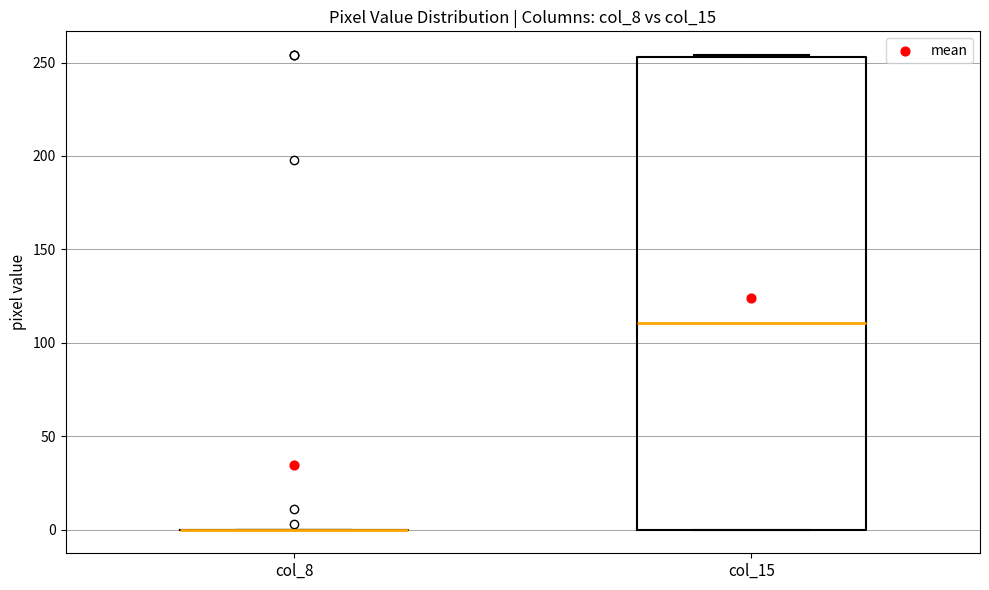

Reading left to right, transcribe this box plot: for each box, give where its median line is, the range the box spans, and where its two whiskers end, as read against the y-axis. The values are not printed on the chart, so give them approximately, as read against the axis.

col_8: box collapsed to a line at 0, whiskers 0 to 0
col_15: median 110, box 0 to 255, whiskers 0 to 255